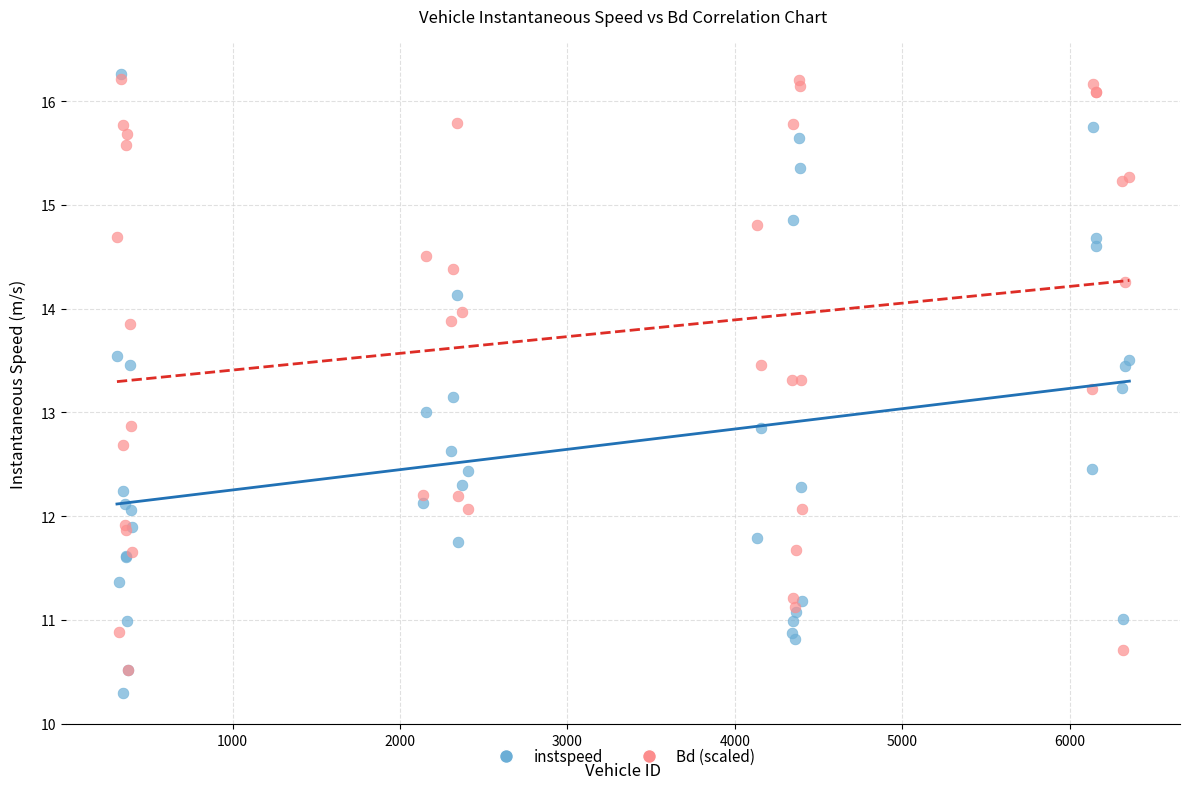

What are all the series names shown in the legend?

instspeed, Bd (scaled)